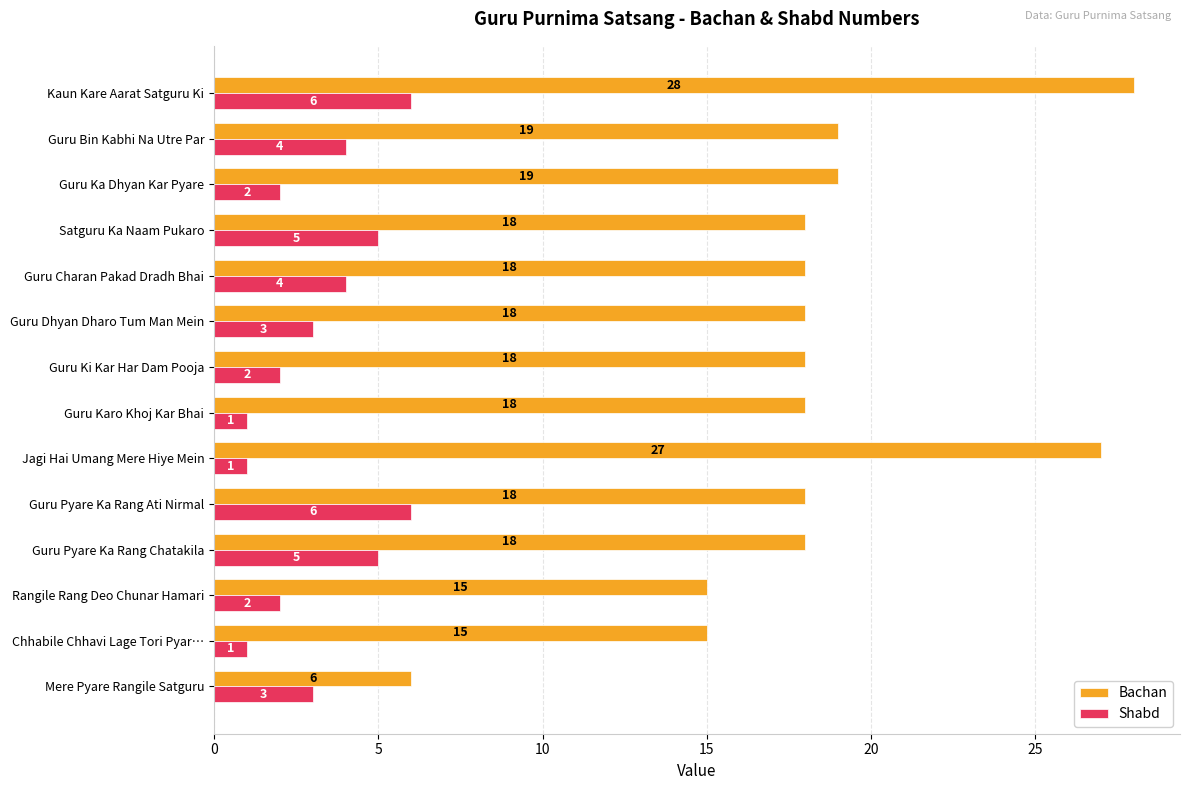

What is the spread (max minus min) of values at Rangile Rang Deo Chunar Hamari?

13